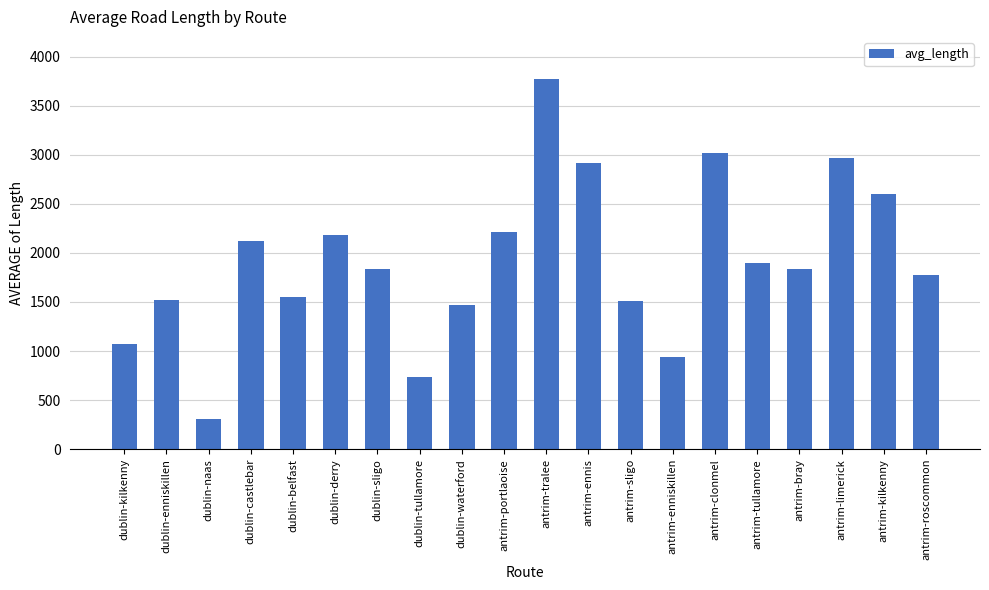

How many values are below 1840?

10